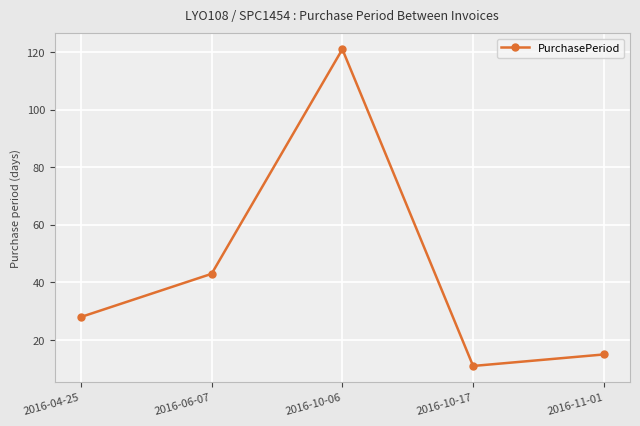

The chart shows a value of 121 at 2016-10-06. True or false?

True